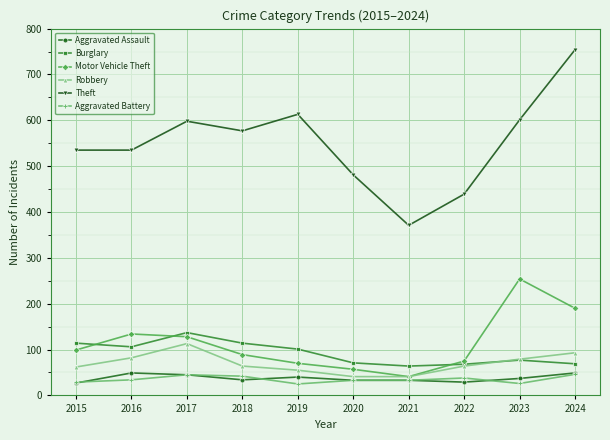

What is the total value across all series at 2020?

716